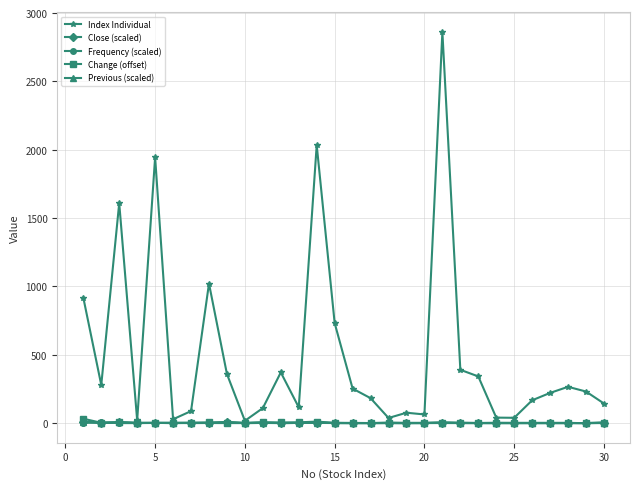

What is the greatest value displayed?

2861.2